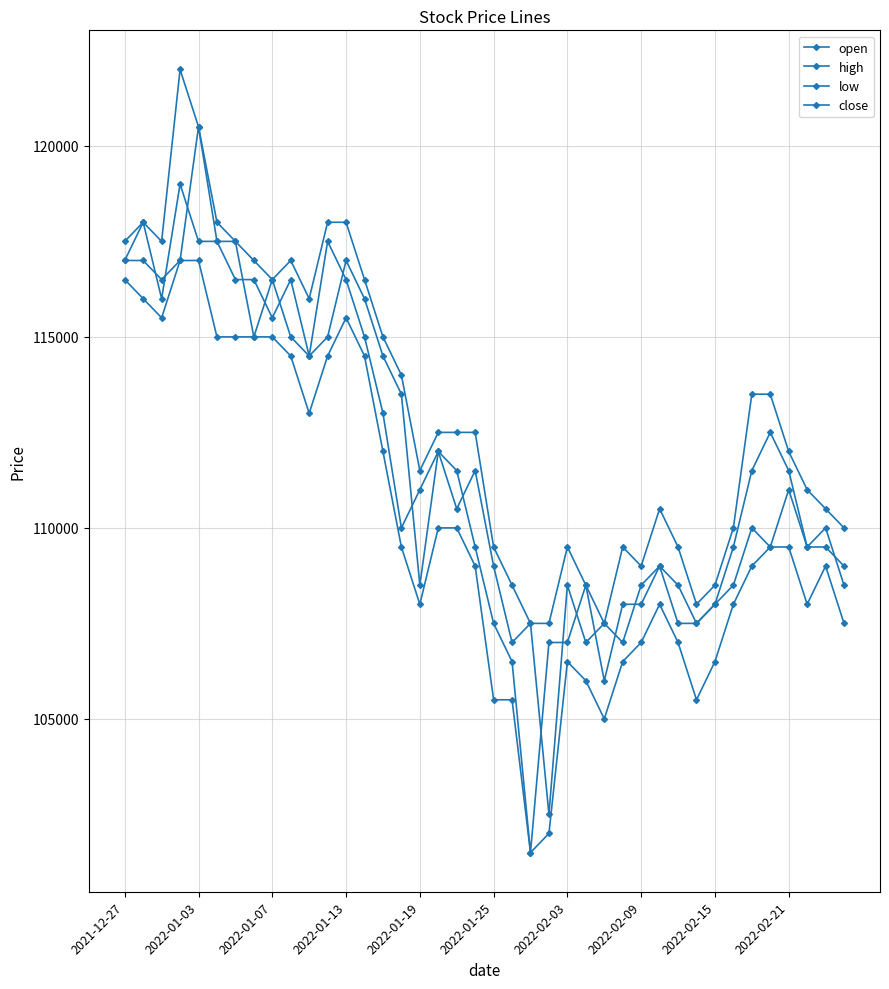

List the series in order of their peak value, lowest first.

low, close, open, high